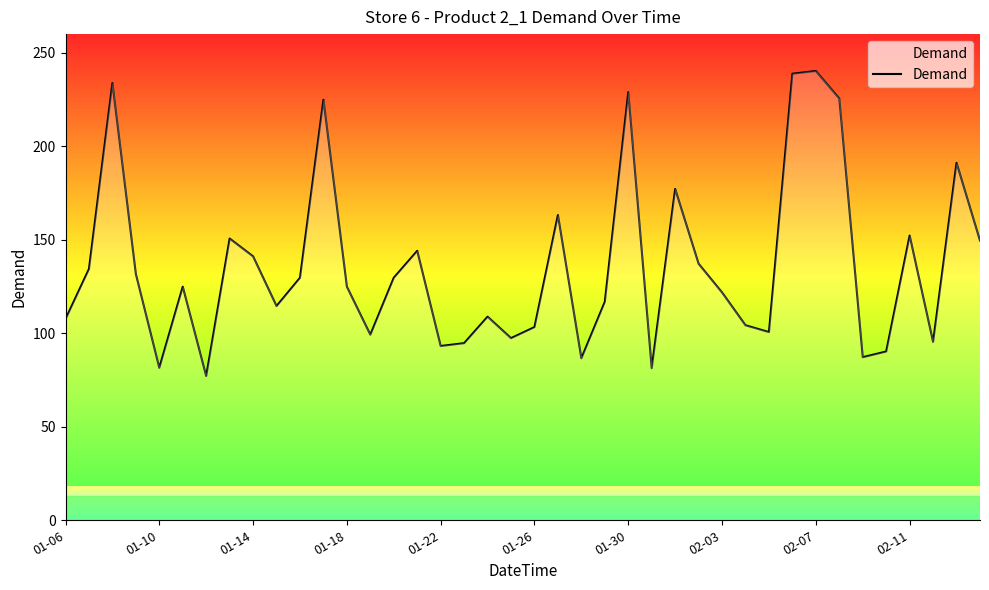

Does the chart have visible grid lines?

No